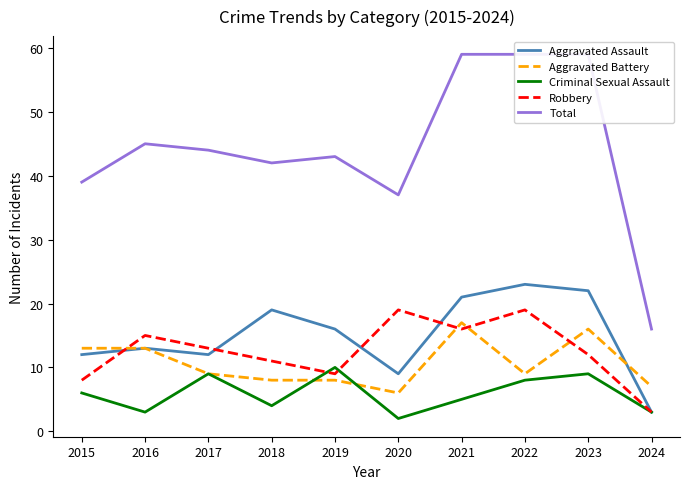

How many data points in Aggravated Battery are less than 9?

4